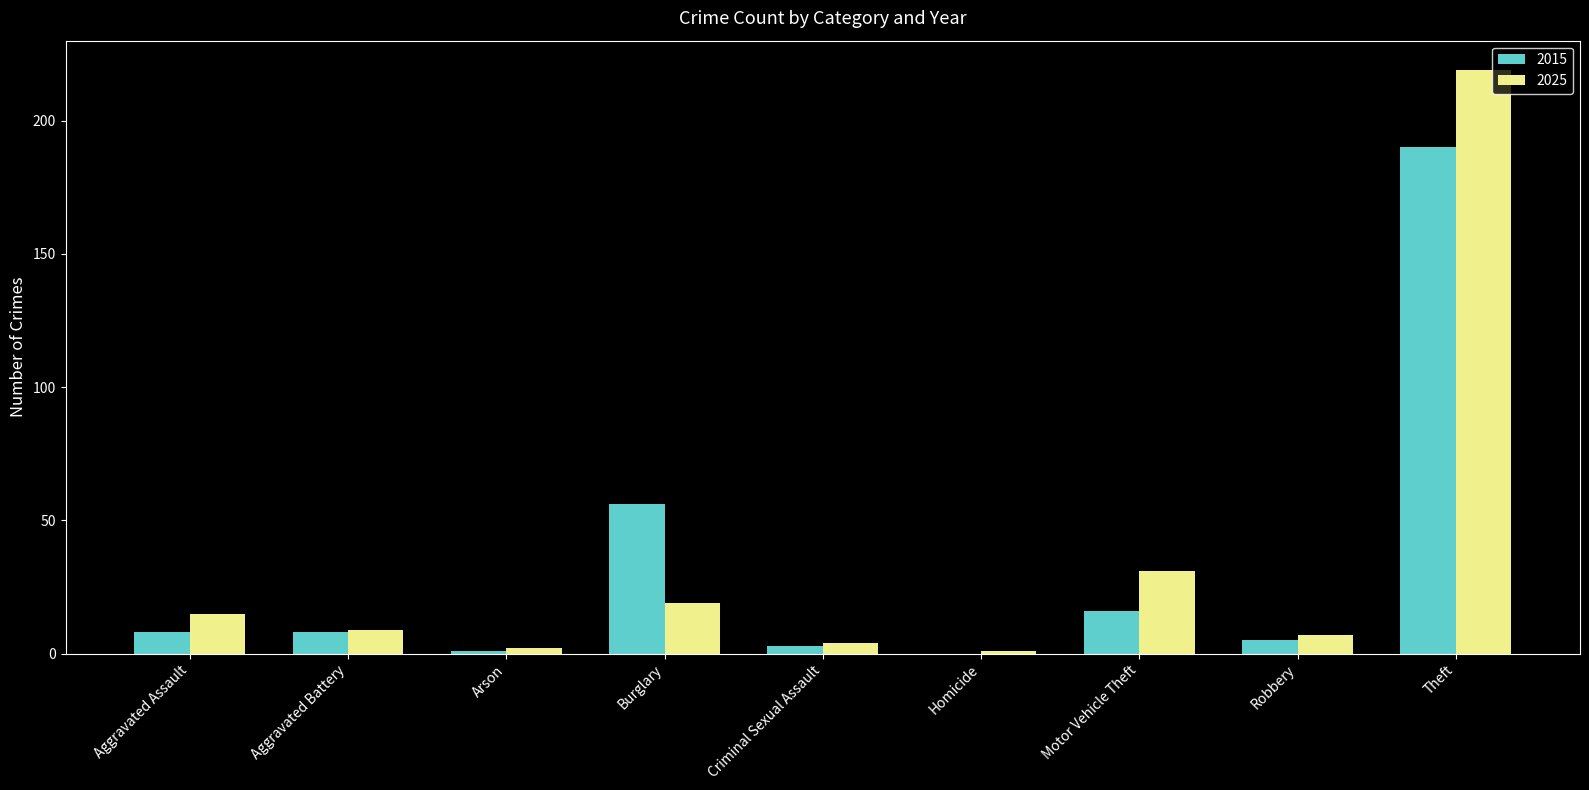

Reading right to left, extract all data points from this chart.

2015: Theft=190	Robbery=5	Motor Vehicle Theft=16	Homicide=0	Criminal Sexual Assault=3	Burglary=56	Arson=1	Aggravated Battery=8	Aggravated Assault=8
2025: Theft=219	Robbery=7	Motor Vehicle Theft=31	Homicide=1	Criminal Sexual Assault=4	Burglary=19	Arson=2	Aggravated Battery=9	Aggravated Assault=15